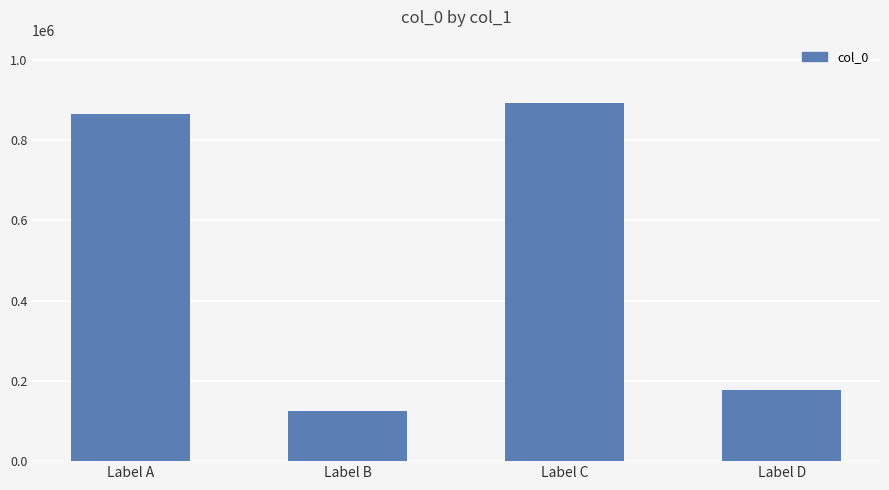

What is the change in value from Label A to Label C?

+29457